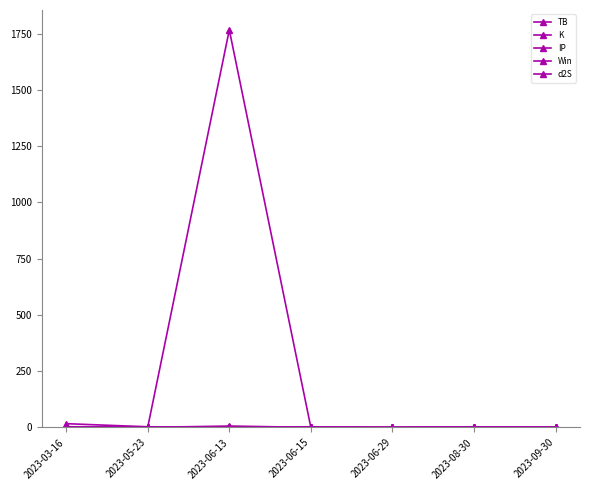

How many distinct data groups are displayed?

5